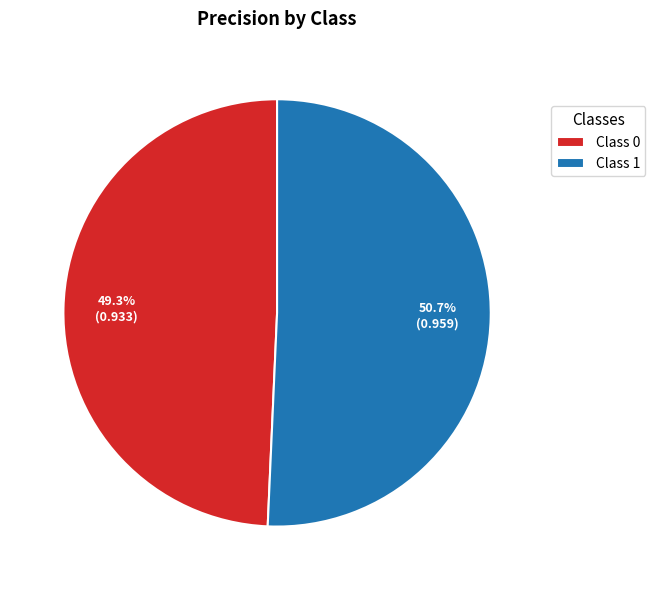

What percentage is NOT represented by Class 0?

50.7%